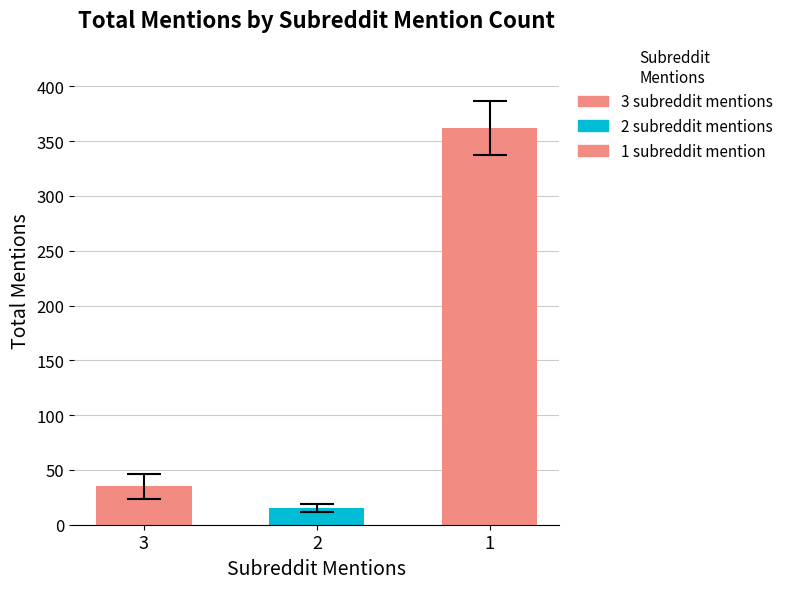

What is the sum of the values at 3 and 2?

50